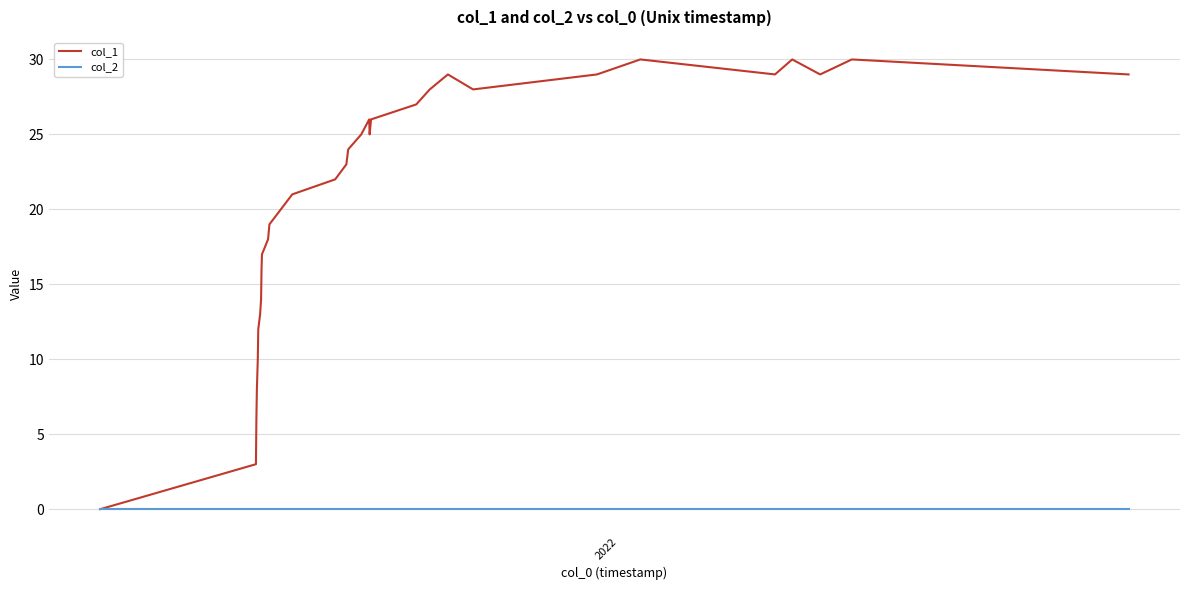

Rank the series by their maximum value, from lowest to highest.

col_2, col_1